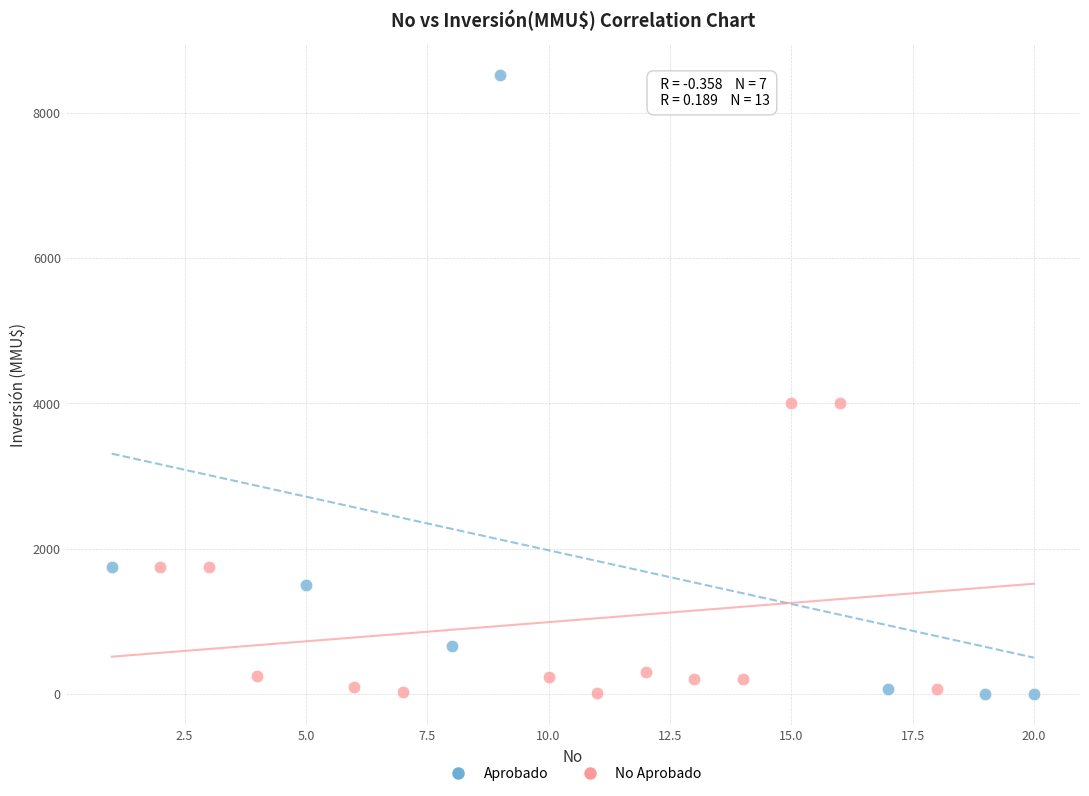

Which series contains the highest Y value?

Aprobado